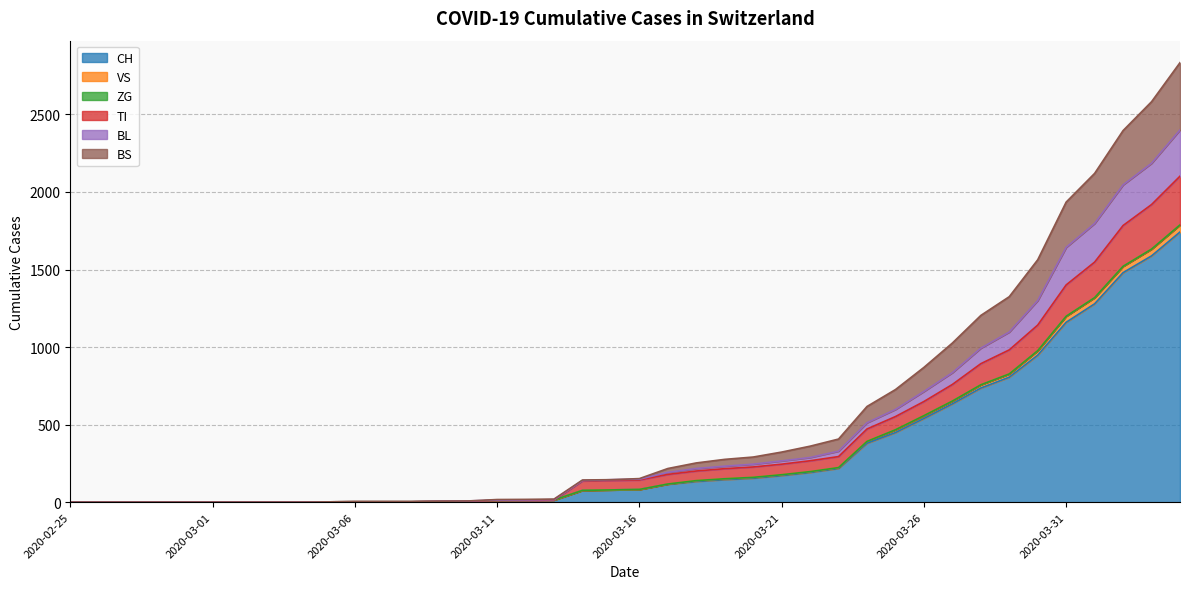

What is the maximum value for CH?

1742